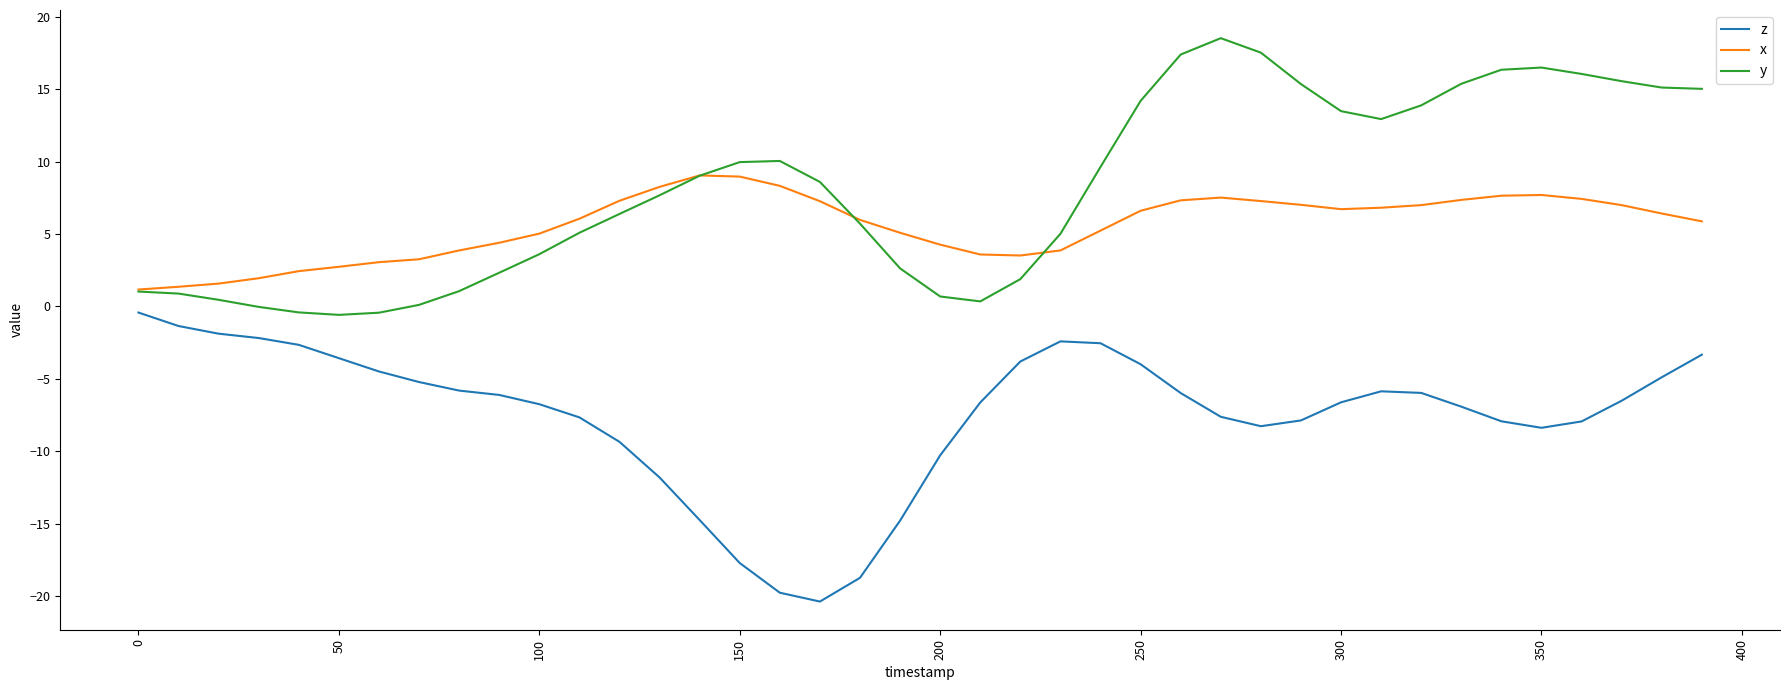

List the series in order of their overall mean, highest first.

y, x, z